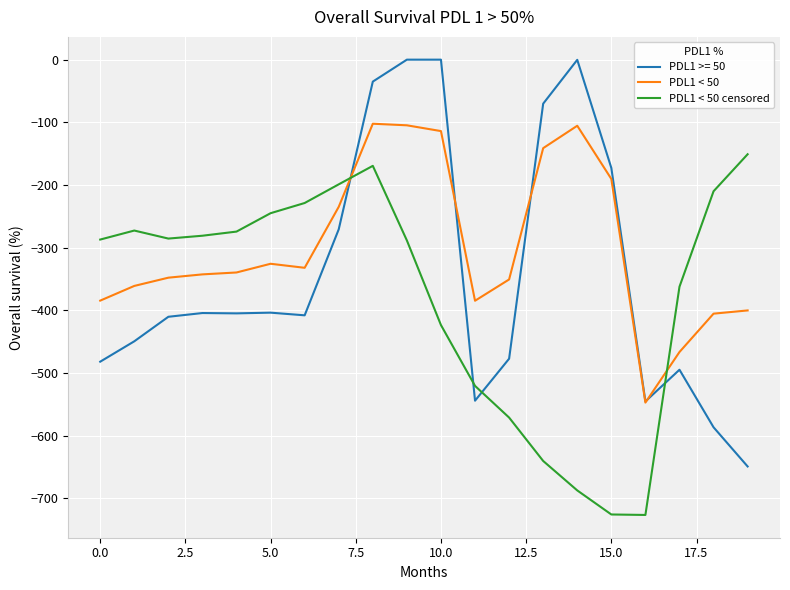

Rank the series by their maximum value, from lowest to highest.

PDL1 < 50 censored, PDL1 < 50, PDL1 >= 50